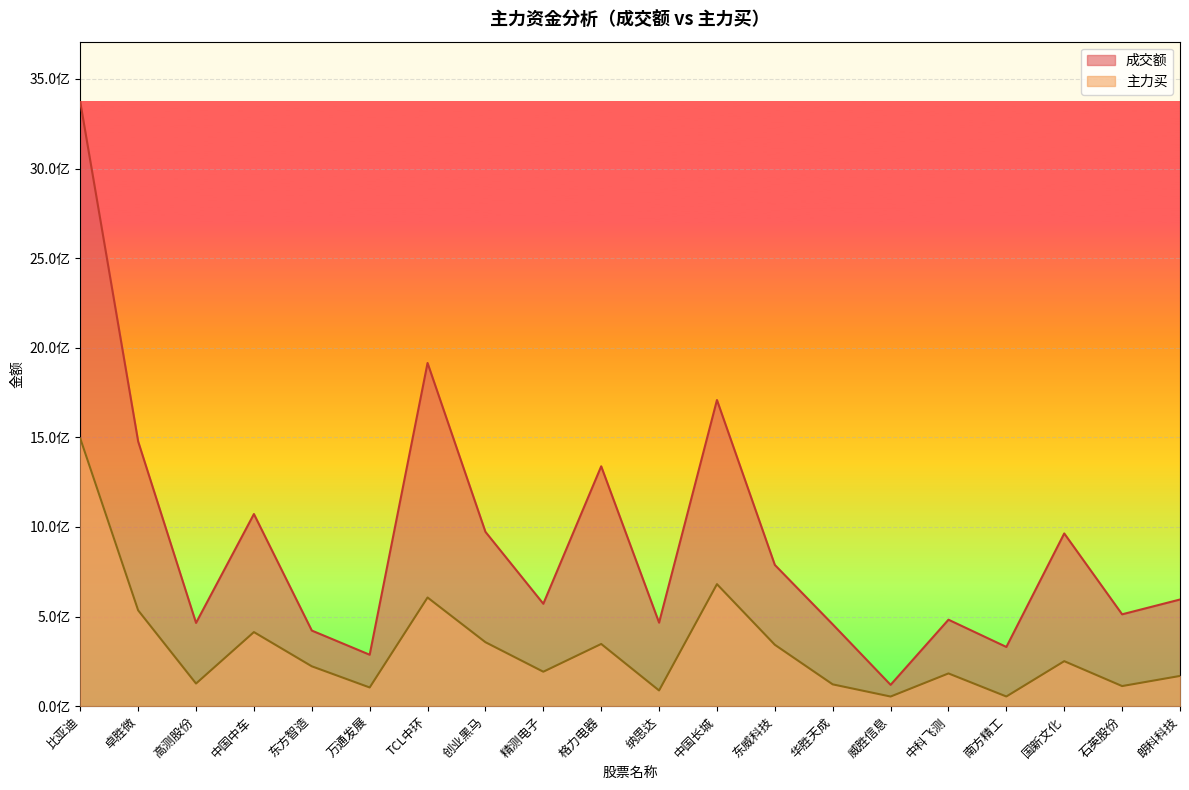

How many values in the 成交额 series are below 595191718?

10